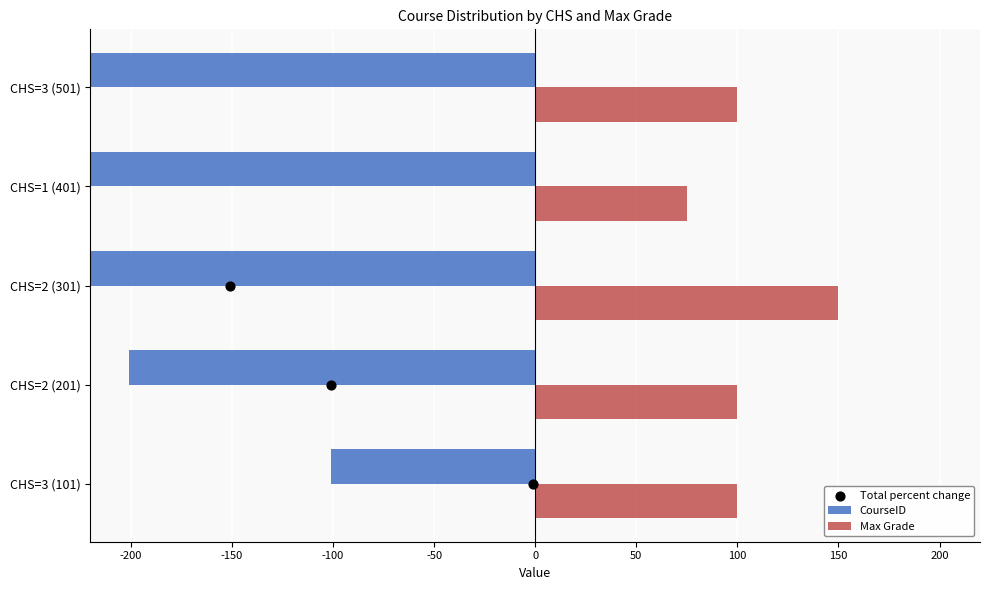

At how many categories does at least one series exceed -390?

5